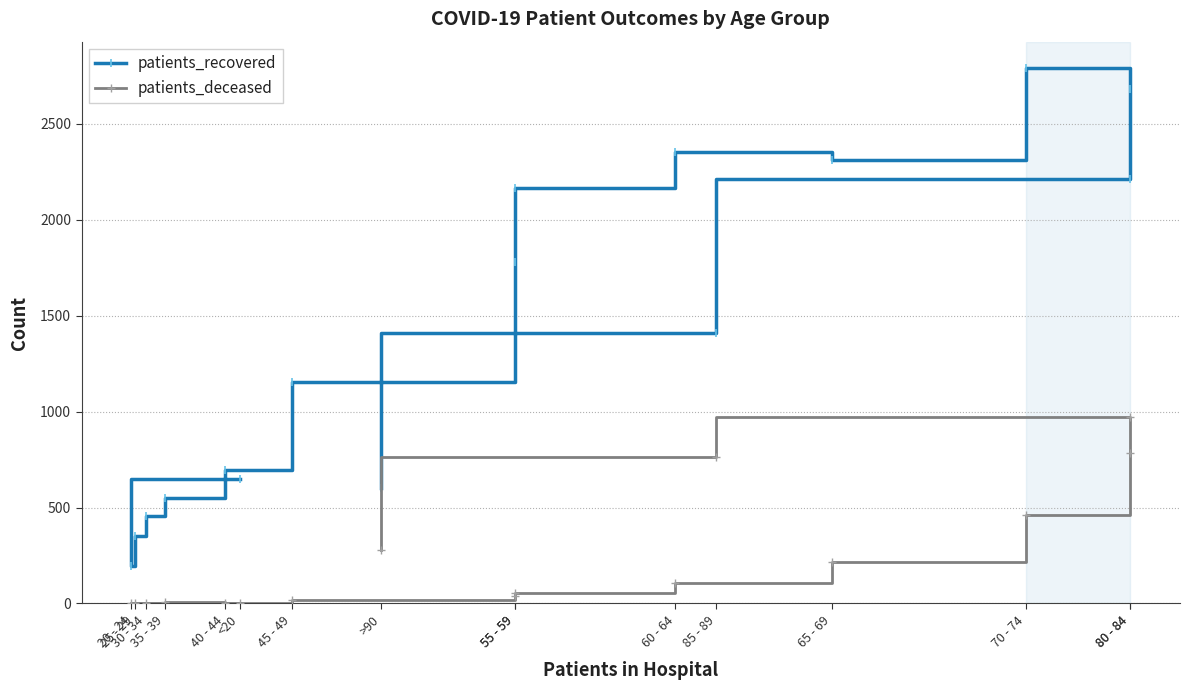

Does the chart have visible grid lines?

Yes